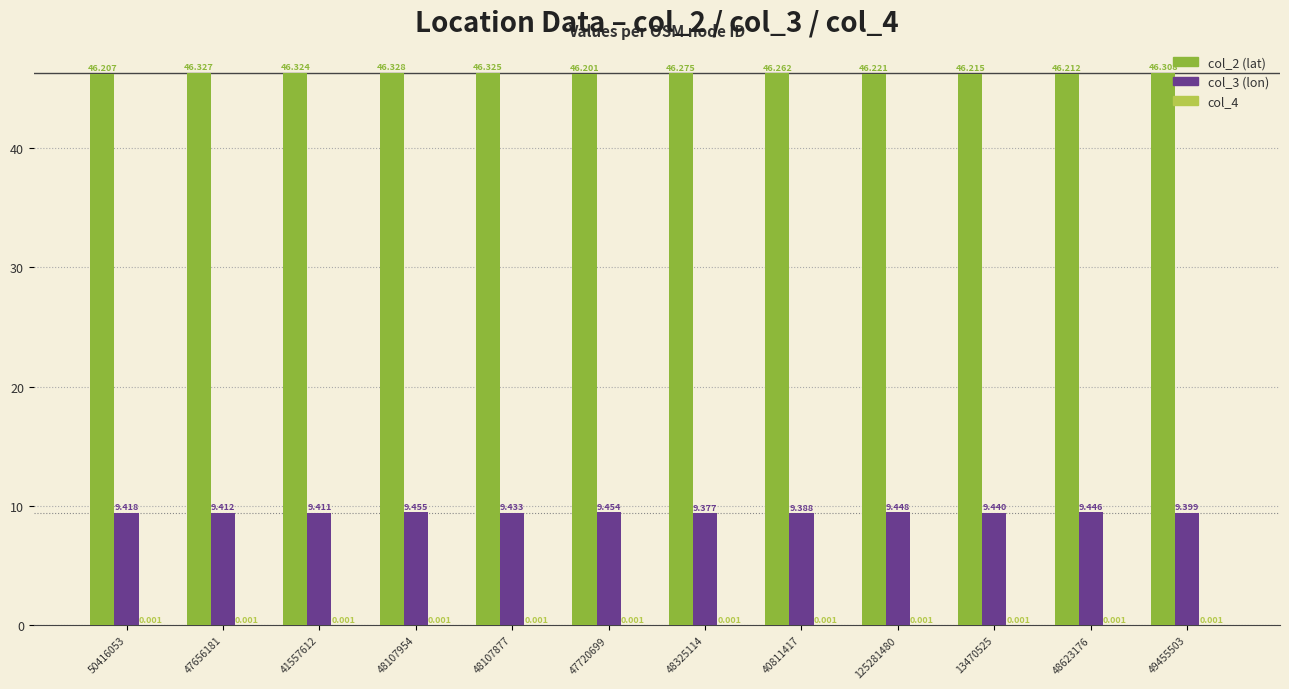

The col_2 (lat) series shows 68.4 at 48325114. True or false?

False